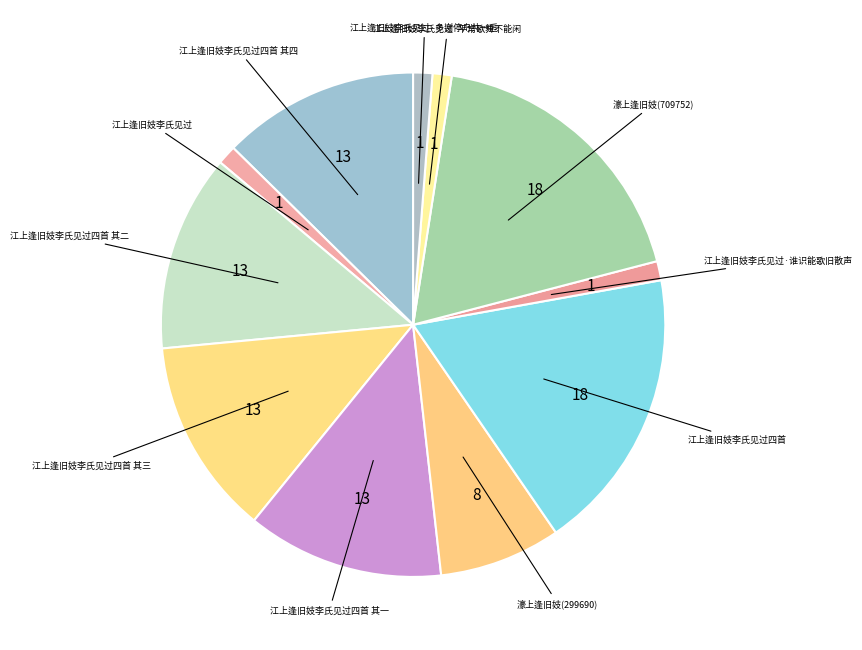

How many slices are in this pie chart?

11